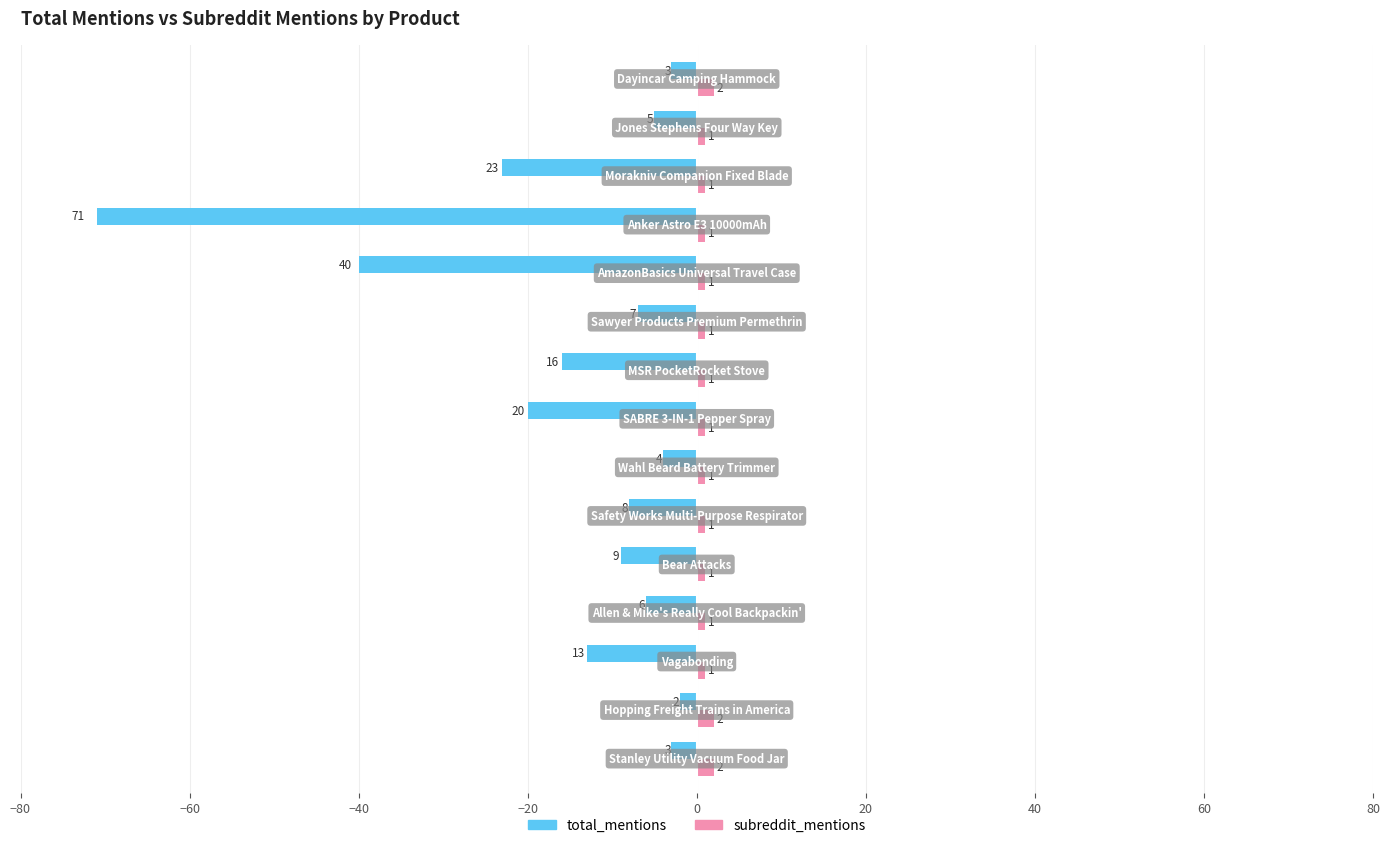

What is the sum of all subreddit_mentions values?

18